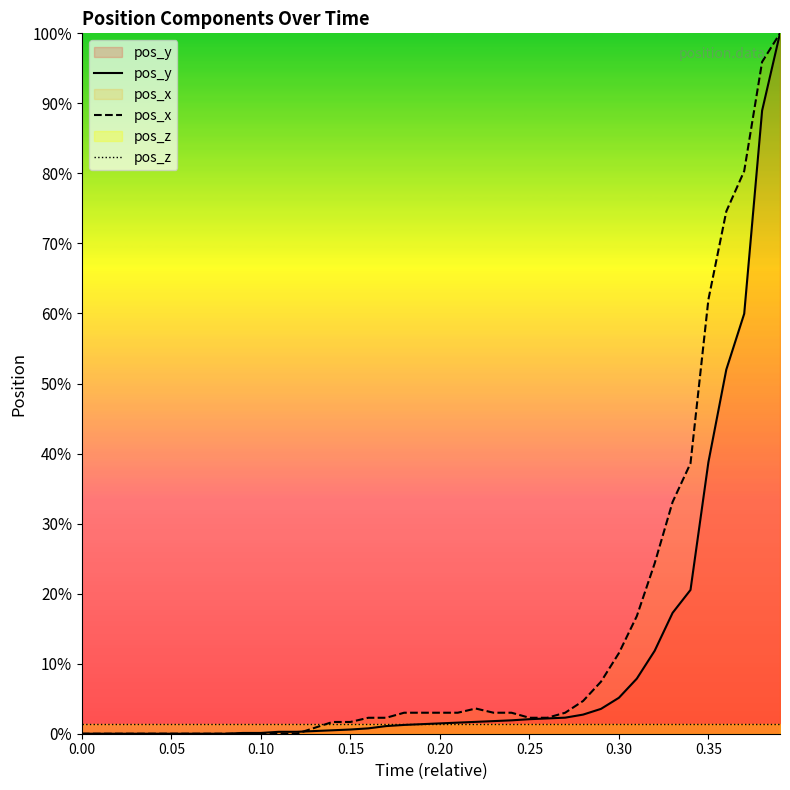

Rank the series by their average value, from highest to lowest.

pos_x, pos_y, pos_z